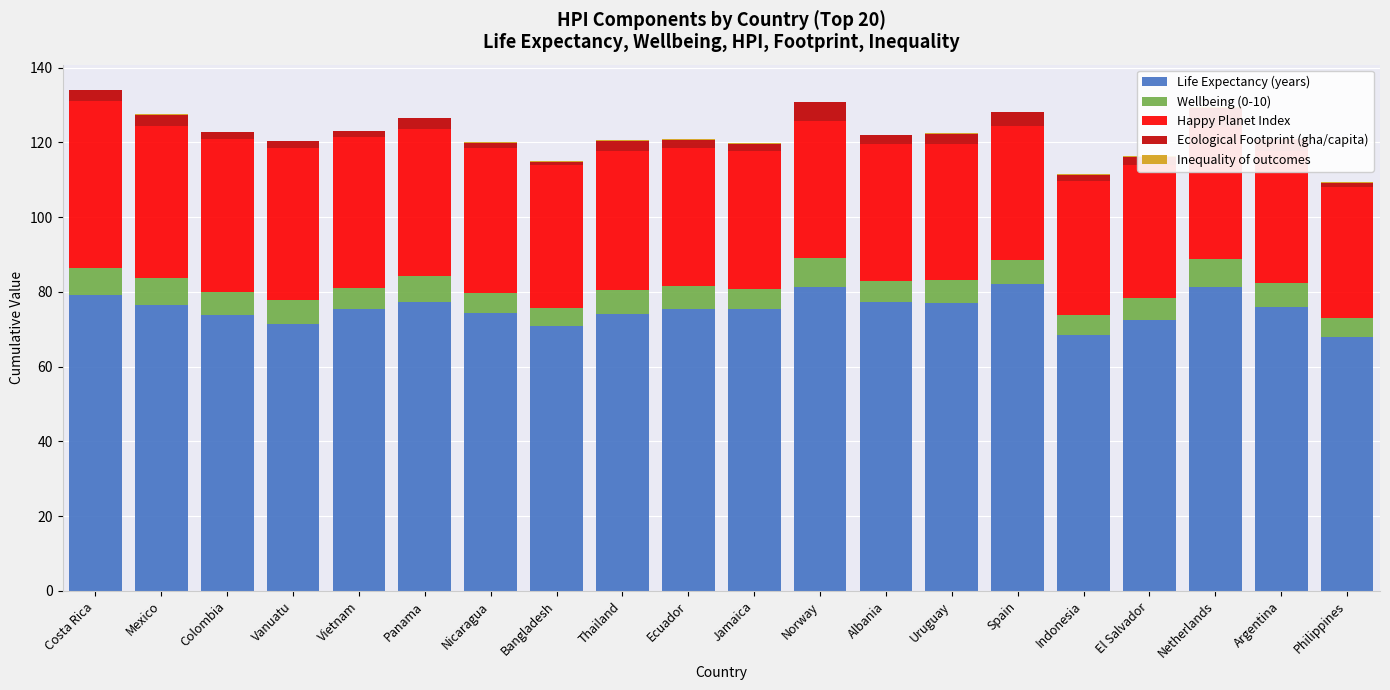

Reading right to left, list all the values displayed in this chart.

Life Expectancy (years): 67.9	75.9	81.2	72.5	68.5	82.2	76.9	77.3	81.3	75.3	75.4	74.1	70.8	74.3	77.2	75.5	71.3	73.7	76.4	79.1
Wellbeing (0-10): 5.0	6.5	7.5	5.9	5.4	6.3	6.4	5.5	7.7	5.5	6.0	6.3	4.7	5.4	6.9	5.5	6.5	6.4	7.3	7.3
Happy Planet Index: 35.0	35.2	35.3	35.6	35.7	36.0	36.1	36.8	36.8	36.9	37.0	37.3	38.4	38.7	39.5	40.3	40.6	40.7	40.7	44.7
Ecological Footprint (gha/capita): 1.1	3.1	5.3	2.1	1.6	3.7	2.9	2.2	5.0	1.9	2.2	2.7	0.7	1.4	2.8	1.7	1.9	1.9	2.9	2.8
Inequality of outcomes: 0.3	0.2	0.0	0.2	0.2	0.1	0.2	0.2	0.1	0.2	0.2	0.2	0.3	0.2	0.2	0.2	0.2	0.2	0.2	0.1